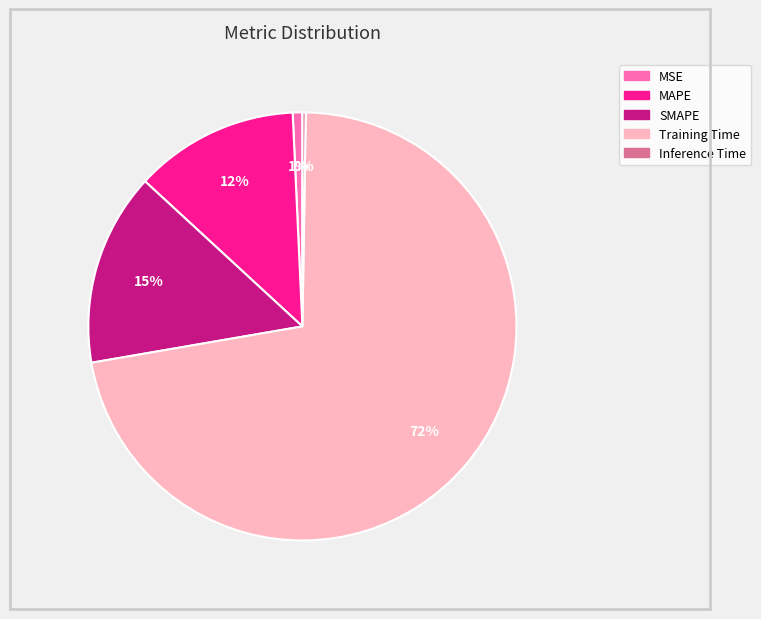

To the nearest percent, what is the combined percentage of Training Time and MSE?

73%